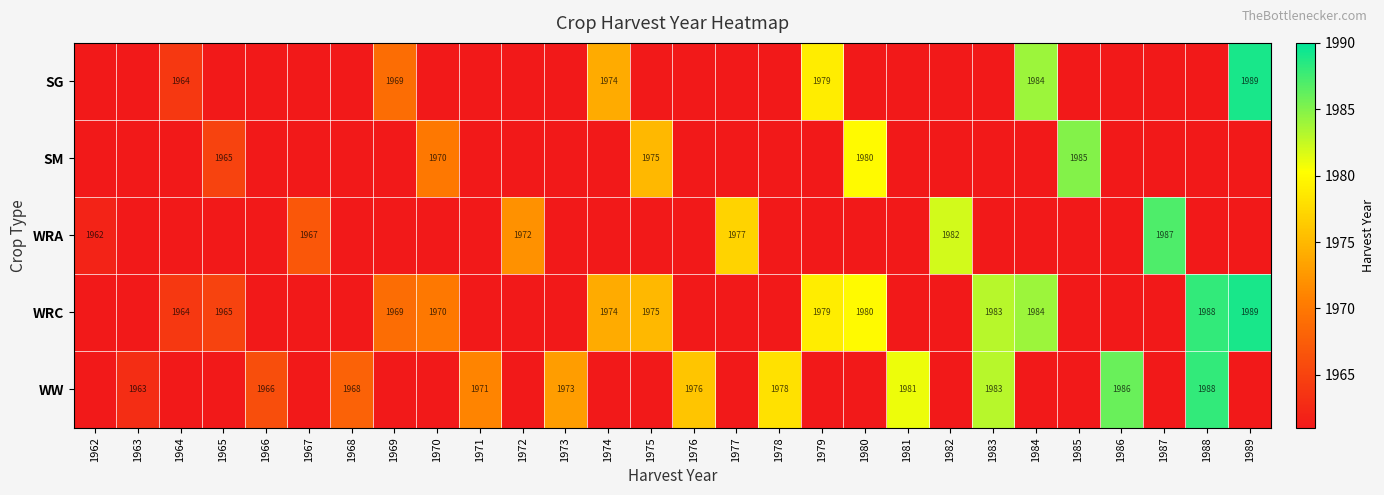

The value of SM at 1985 is 1985. True or false?

True